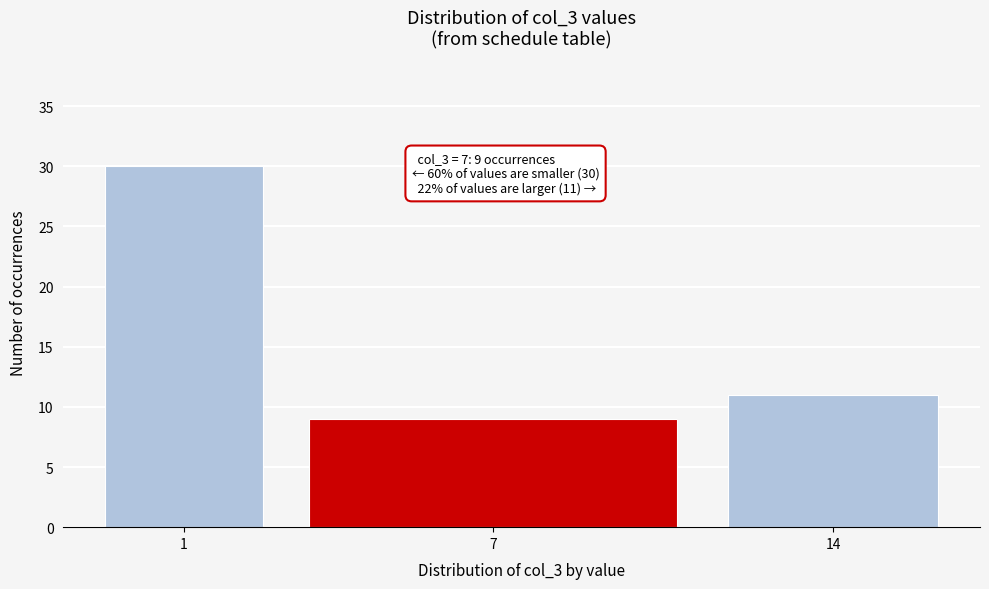

Reading left to right, extract all data points from this chart.

1=30	7=9	14=11